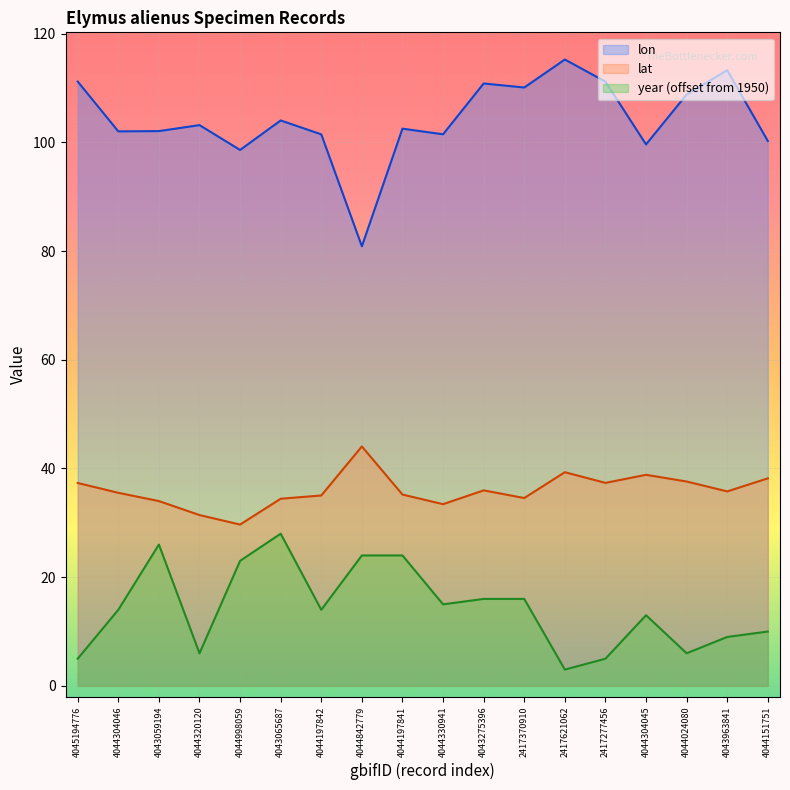

The year series shows 3.5 at 4044024080. True or false?

False